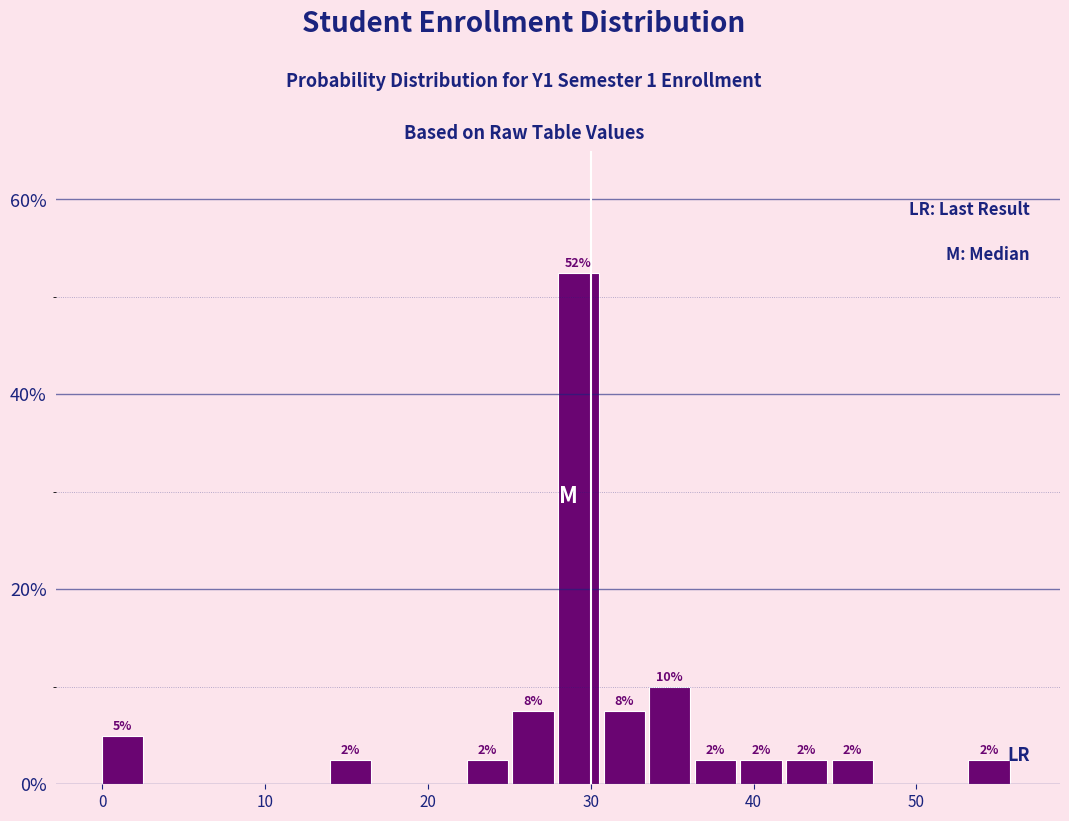

Around what value on the x-axis is the tallest bar? Give the approximate position of its centre, as read against the axis.

29